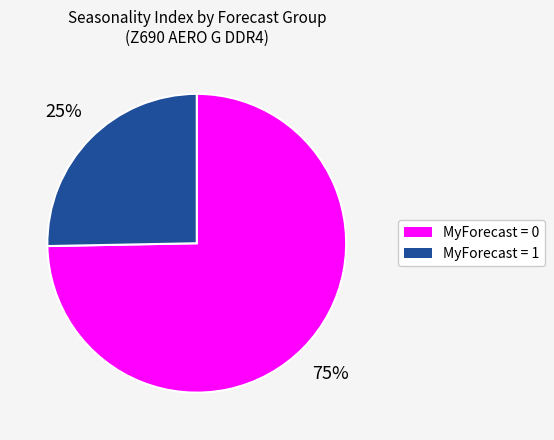

Is it true that MyForecast = 0 is 75% of the pie?

True